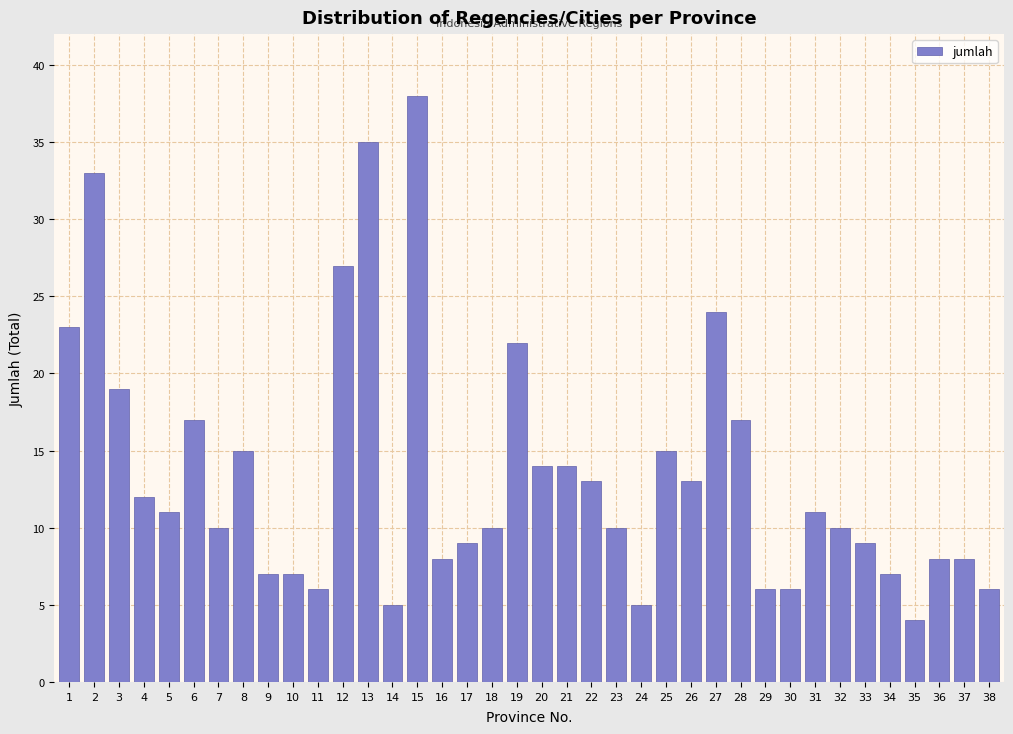

True or false: the data shows 10 at 7.

True